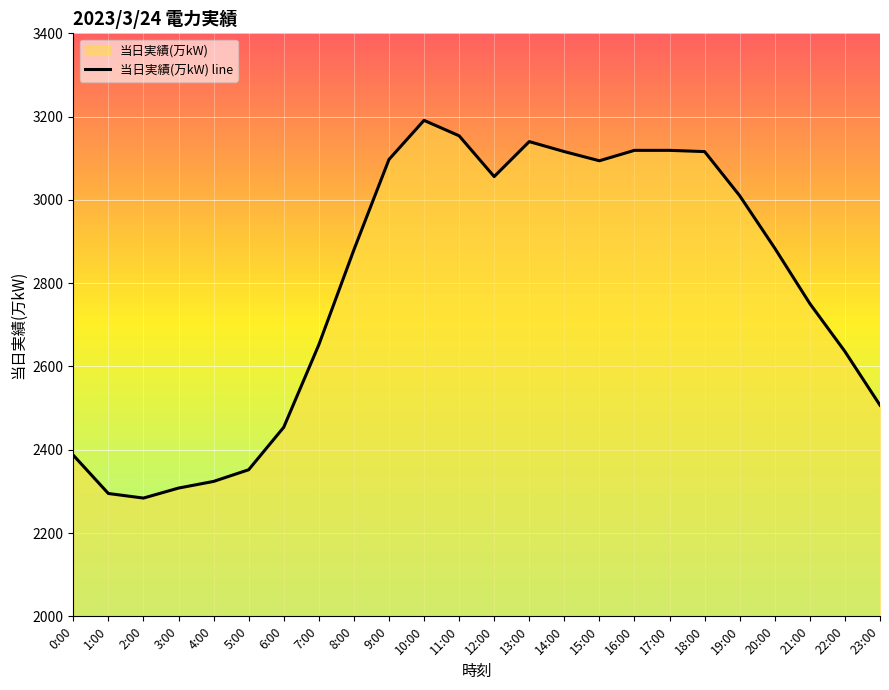

What is the sum of the values at 12:00 and 18:00?

6172